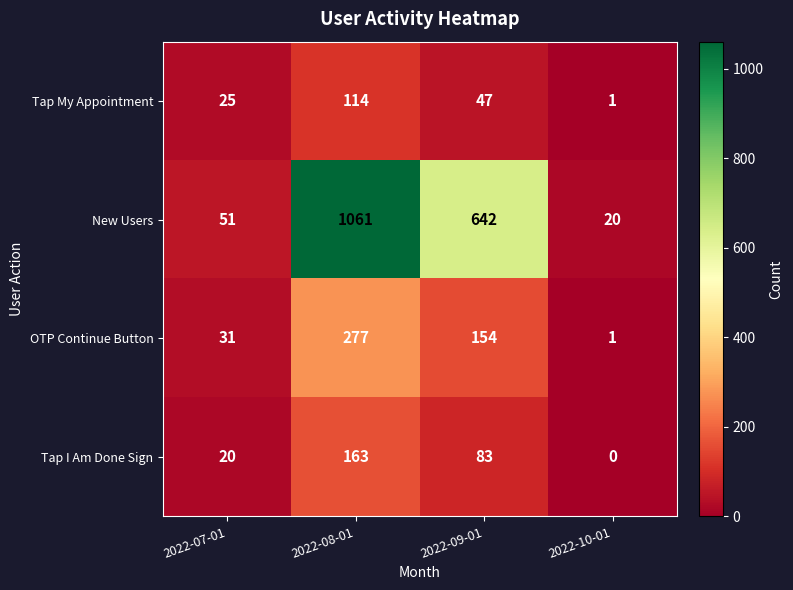

What is the difference between the maximum and second lowest values in the New Users series?

1010